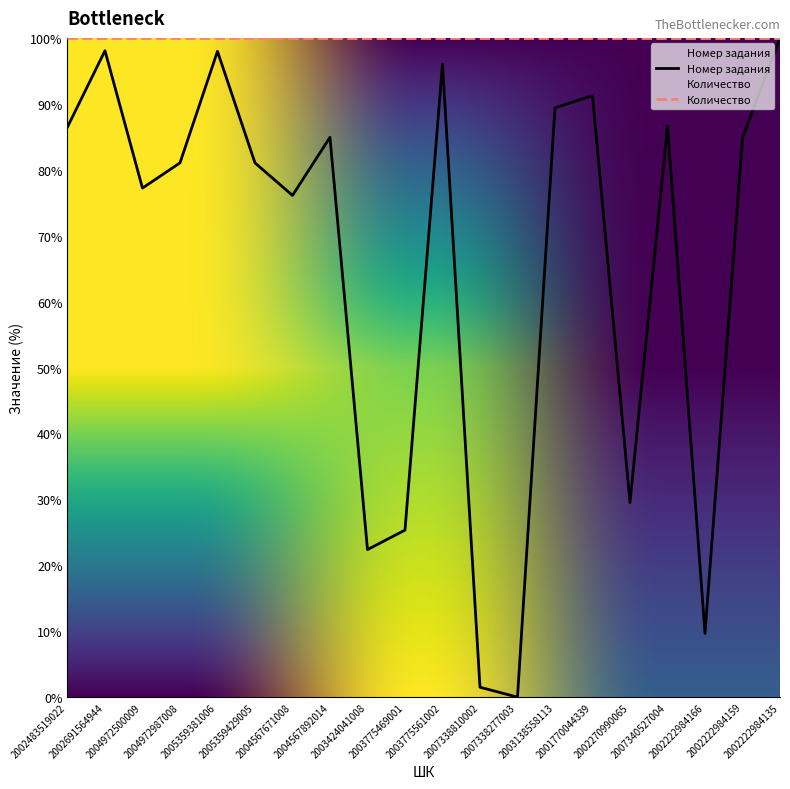

What is the value of the 20th point from the left?

100.0